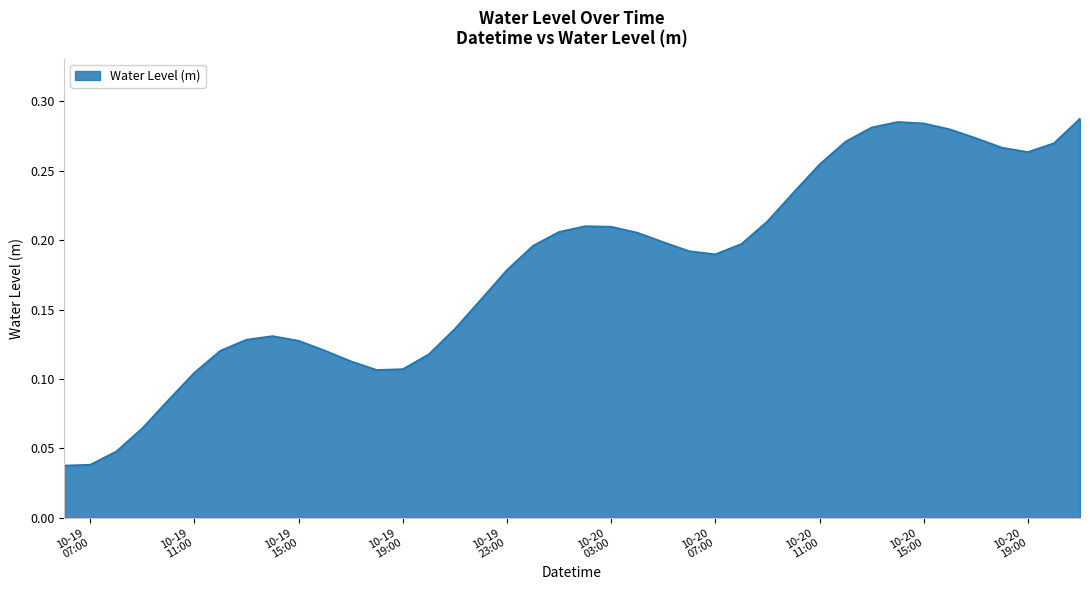

How many lines are shown in the chart?

1